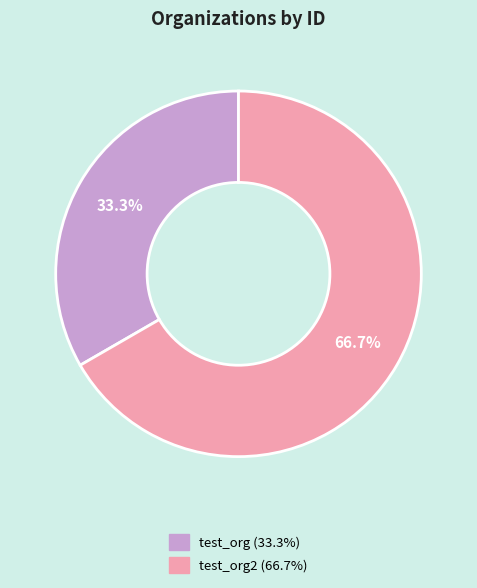

Does any single category account for the majority?

Yes